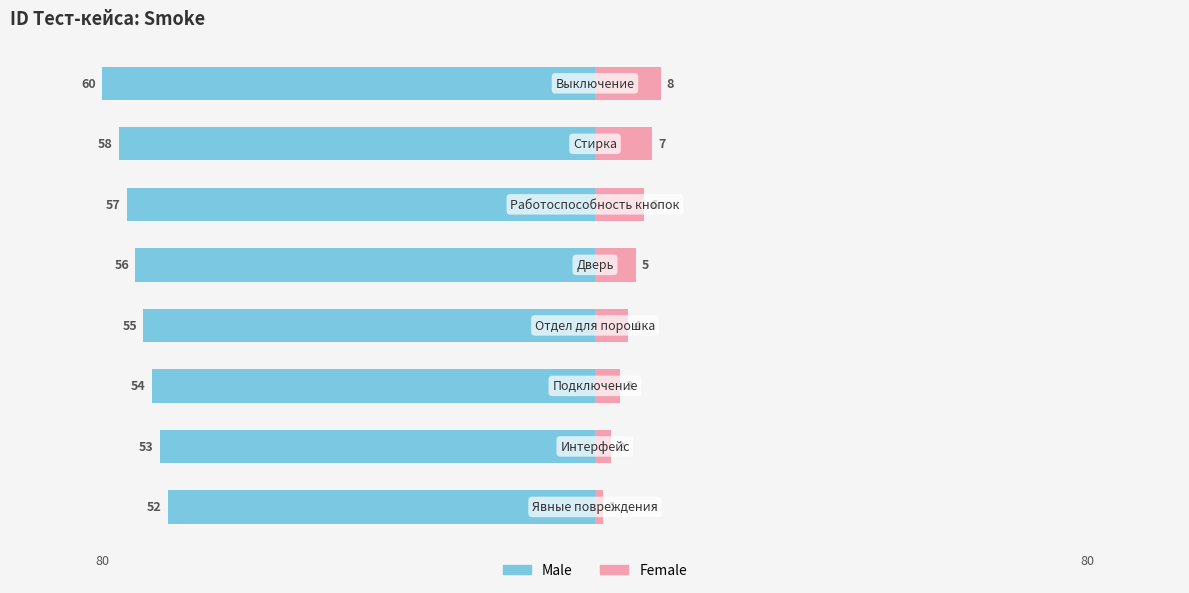

Between 80 and 2, which series saw the biggest shift?

Female